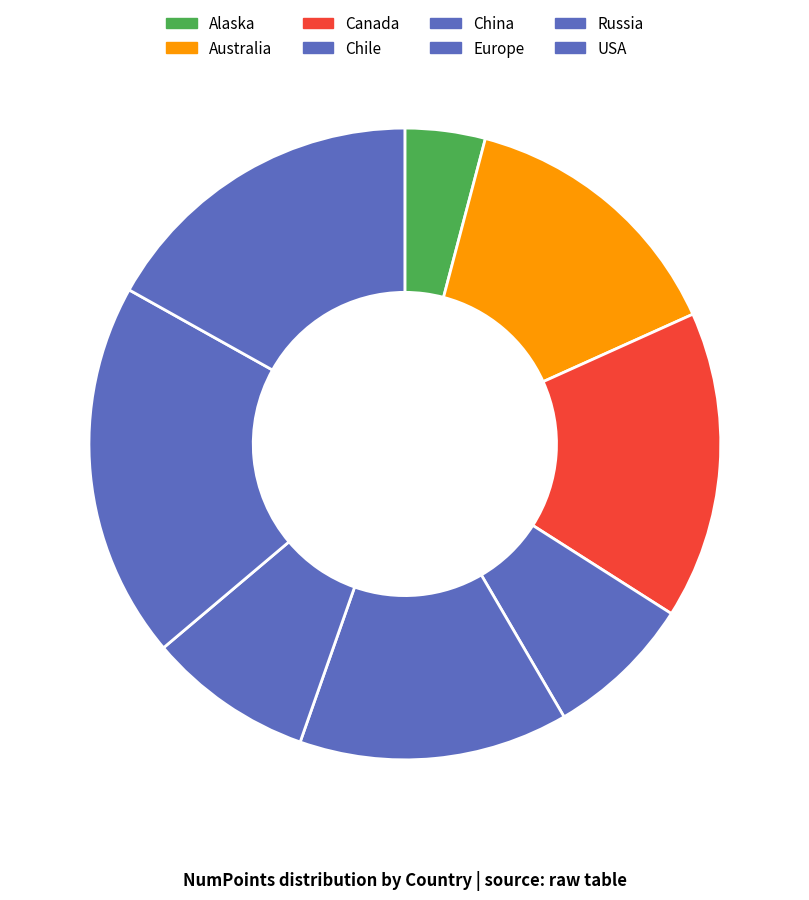

Does any single category account for the majority?

No